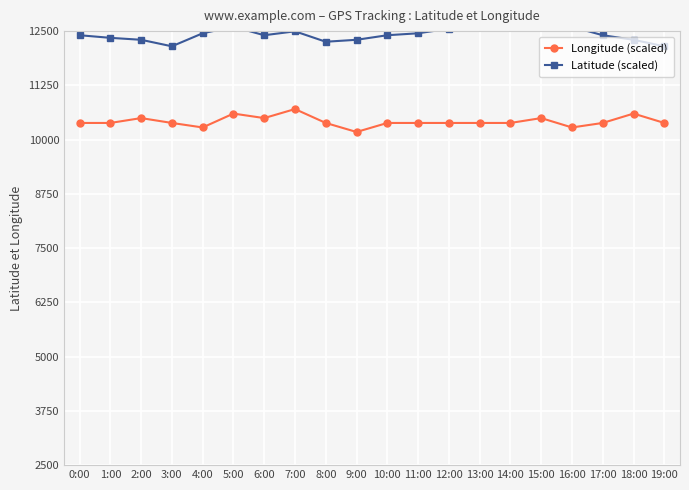

What are all the series names shown in the legend?

Longitude (scaled), Latitude (scaled)